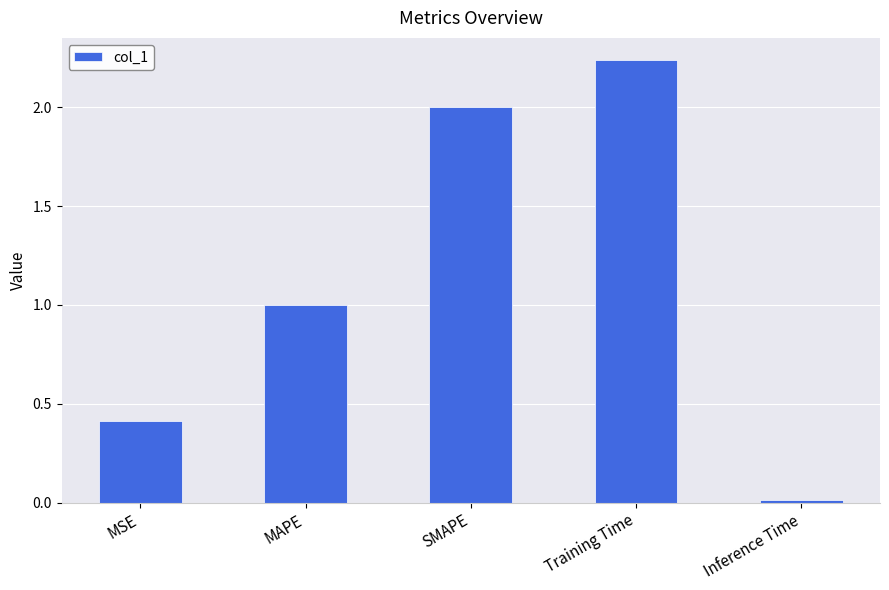

What is the difference between the maximum and second lowest values?

1.8